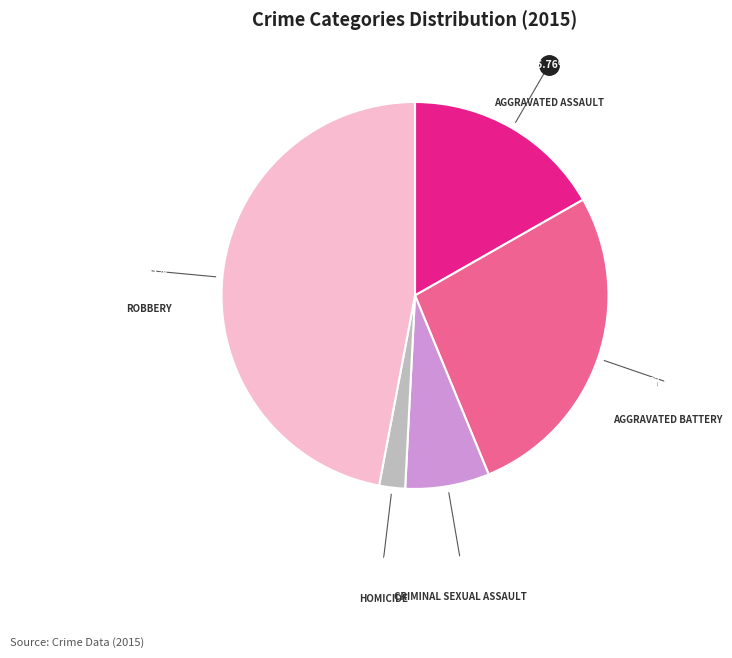

Is there a majority slice in this chart?

No